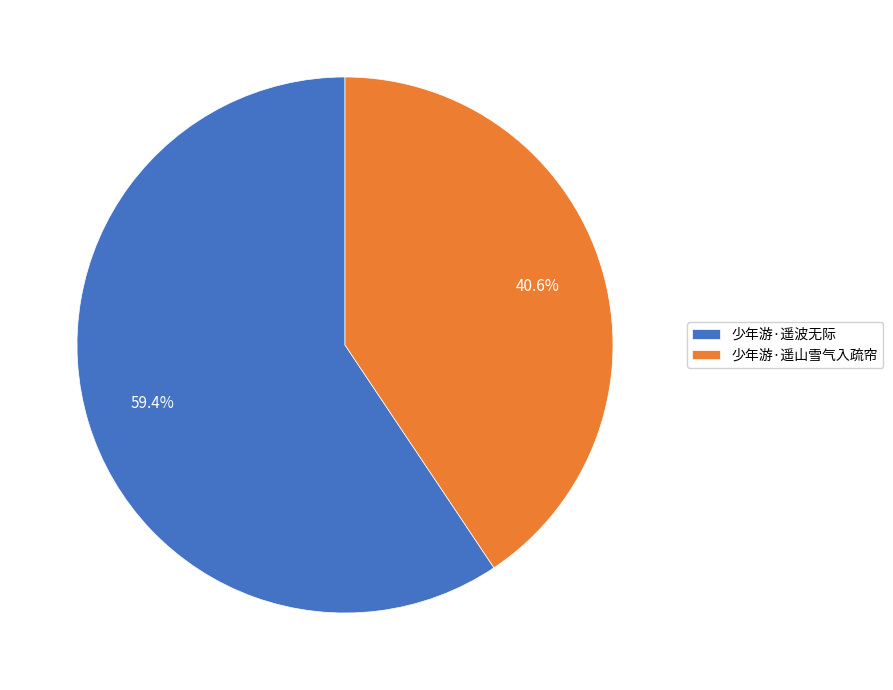

True or false: 少年游·遥山雪气入疏帘 accounts for 50% of the total.

False